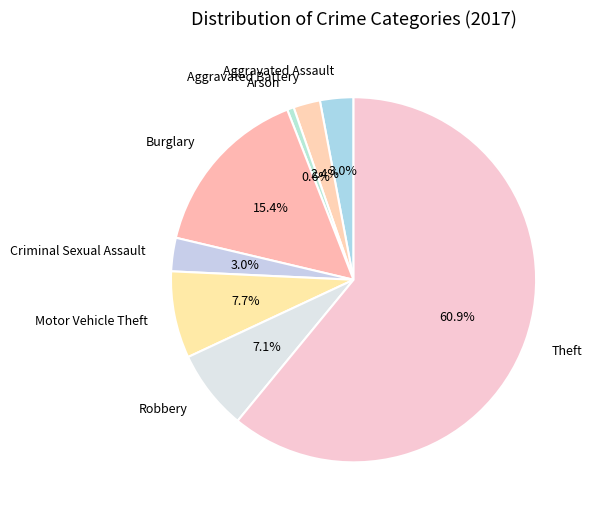

What is the total percentage of Burglary and Arson?

16.0%